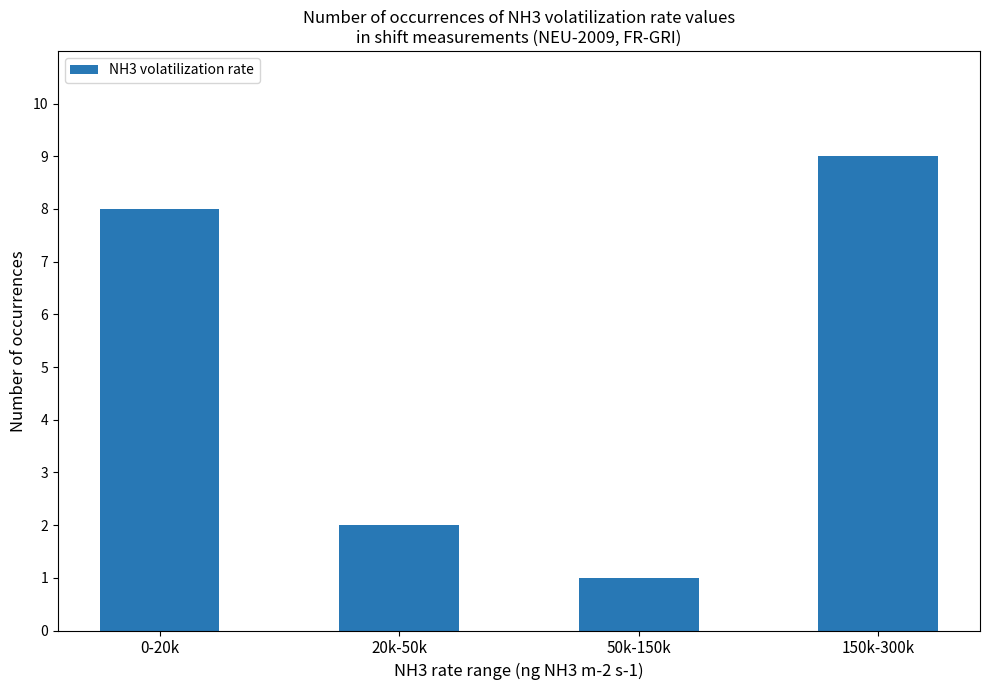

What is the average value?

5